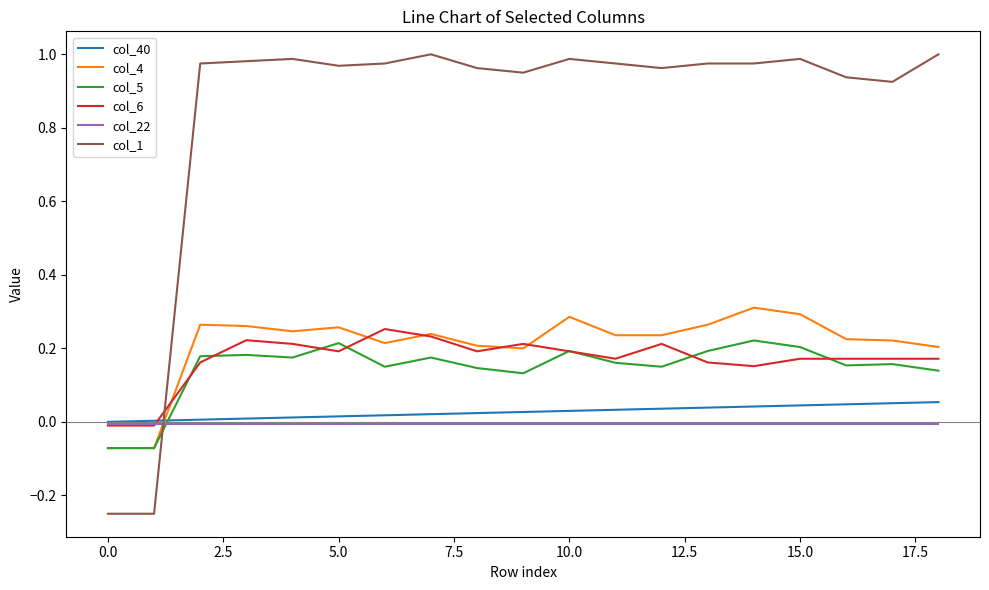

Which series has the largest total across all categories?

col_1